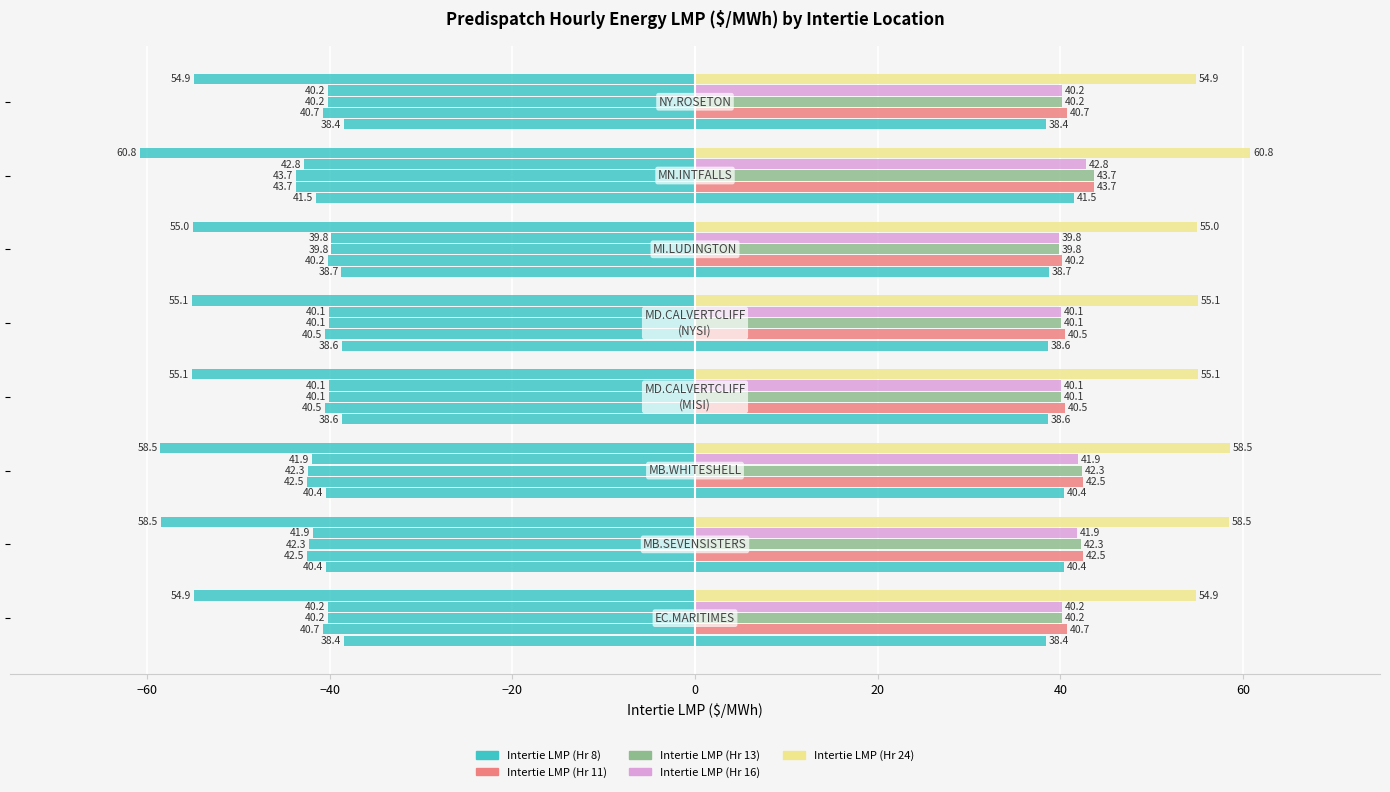

How many data points does each series have?

8